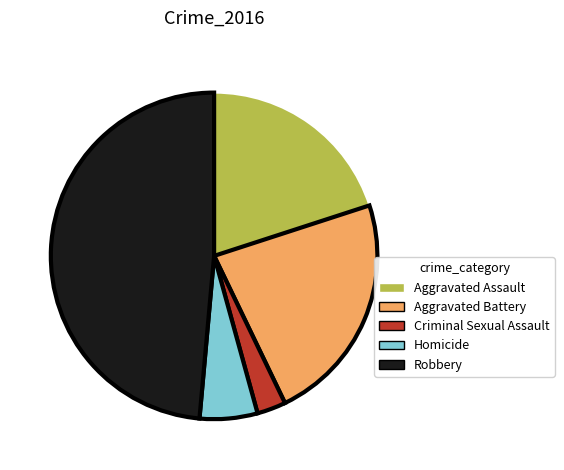

Combined, do Aggravated Battery and Aggravated Assault account for over 50%?

No